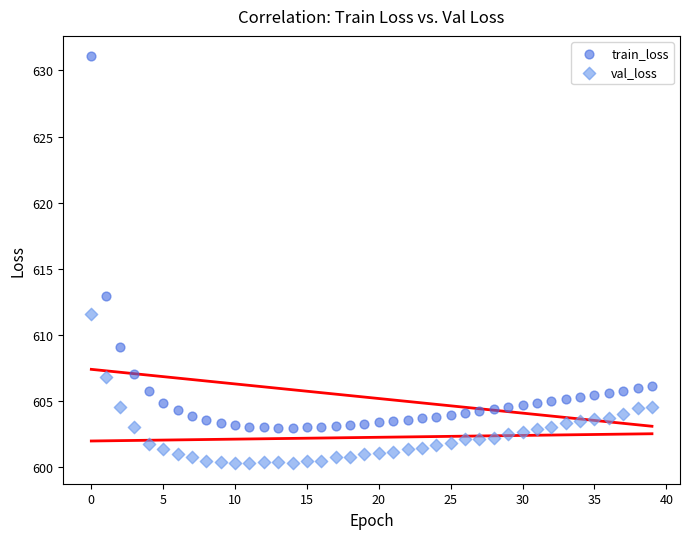

What are all the series names shown in the legend?

train_loss, val_loss